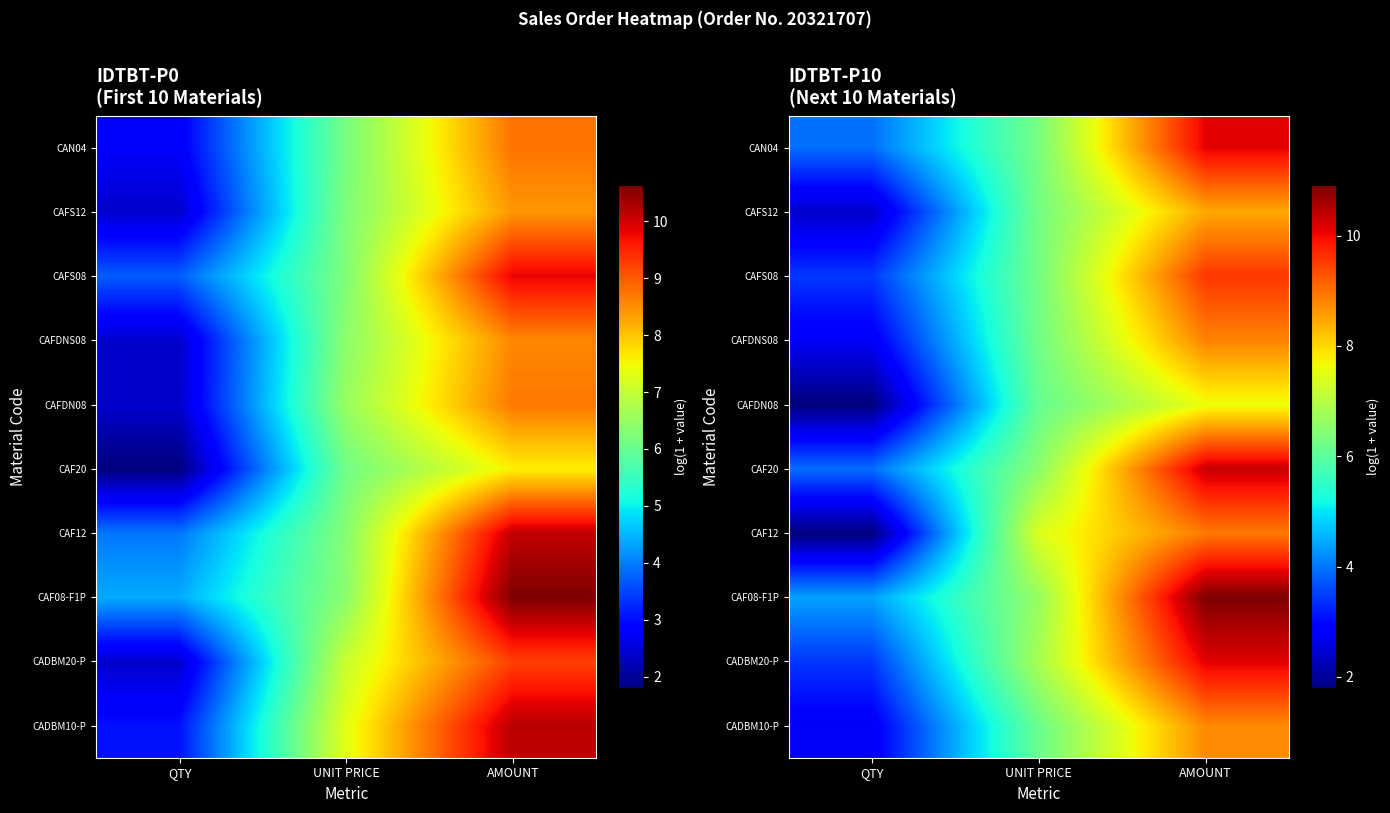

How many distinct data groups are displayed?

10